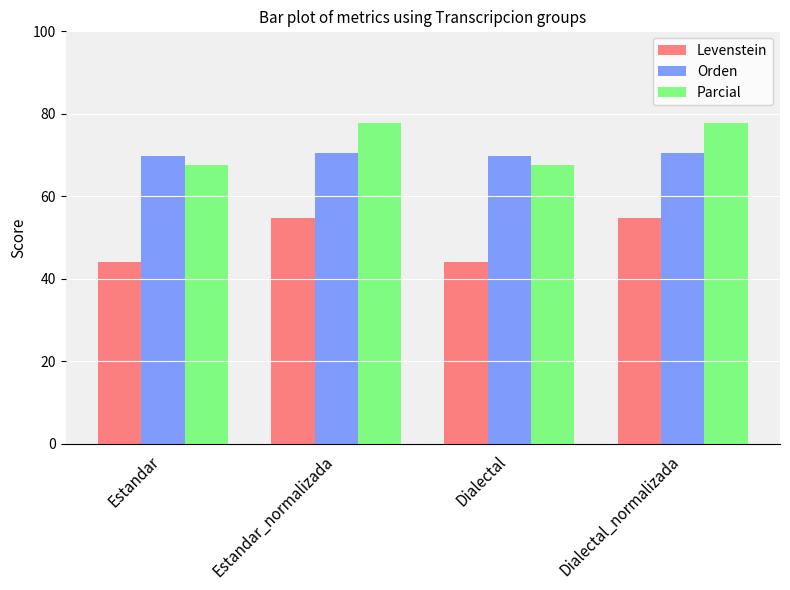

What is the highest value of the Levenstein series?

54.8